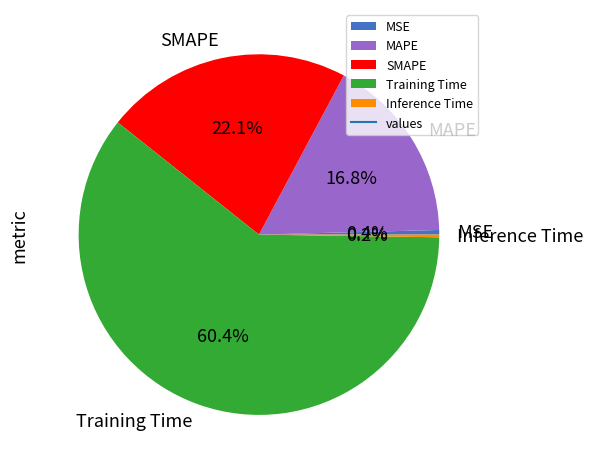

Does any single category account for the majority?

Yes